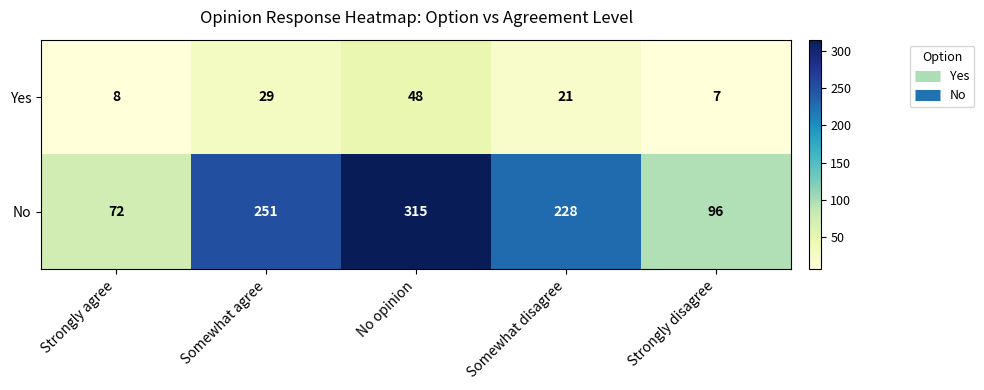

How many distinct data groups are displayed?

2